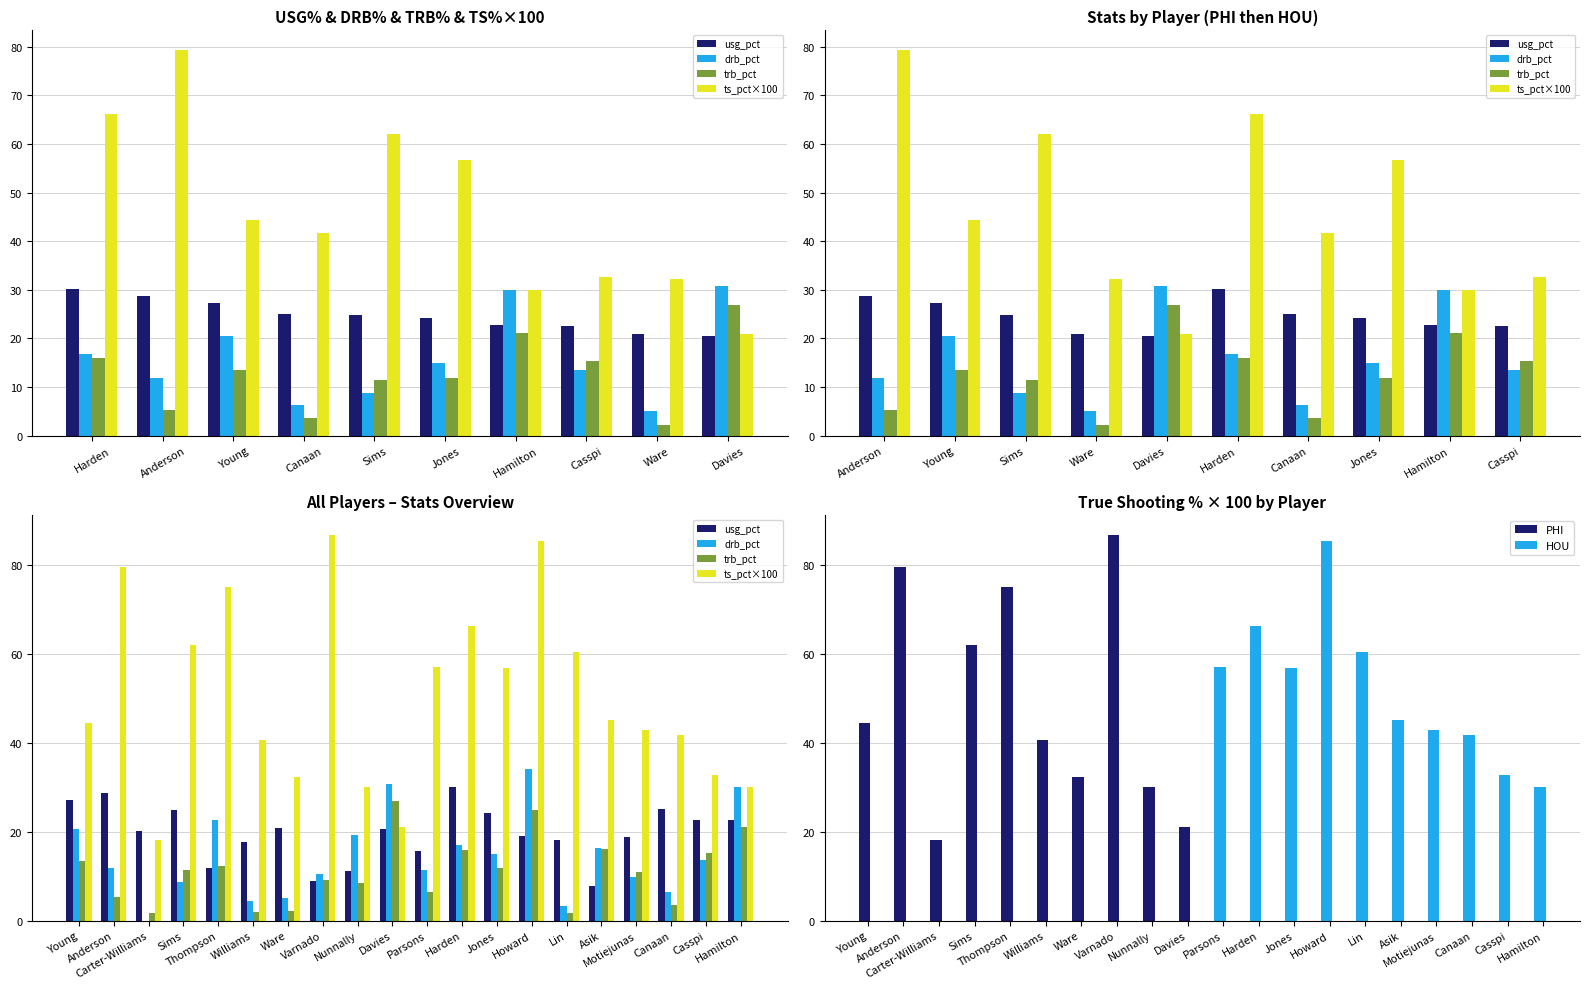

What is the average value of the ts_pct×100 series?

50.4